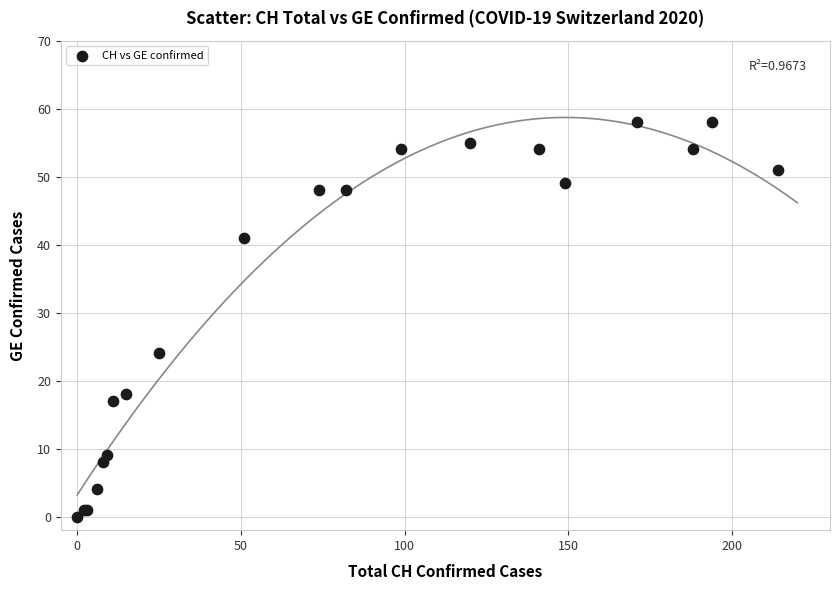

What Y value in the scatter plot is closest to 29?

24